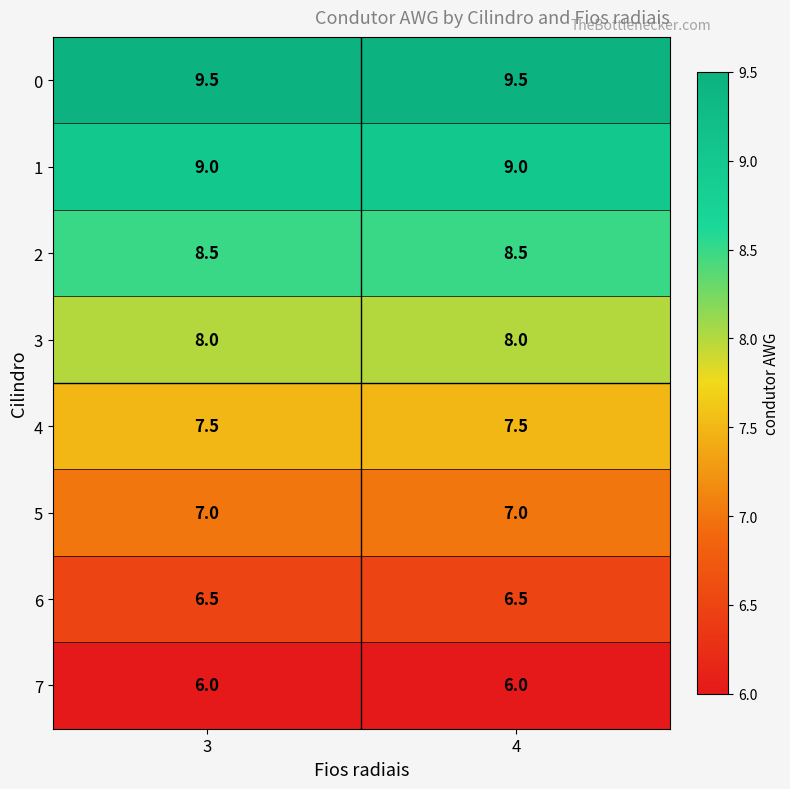

What is the spread (max minus min) of values at 4?

3.5